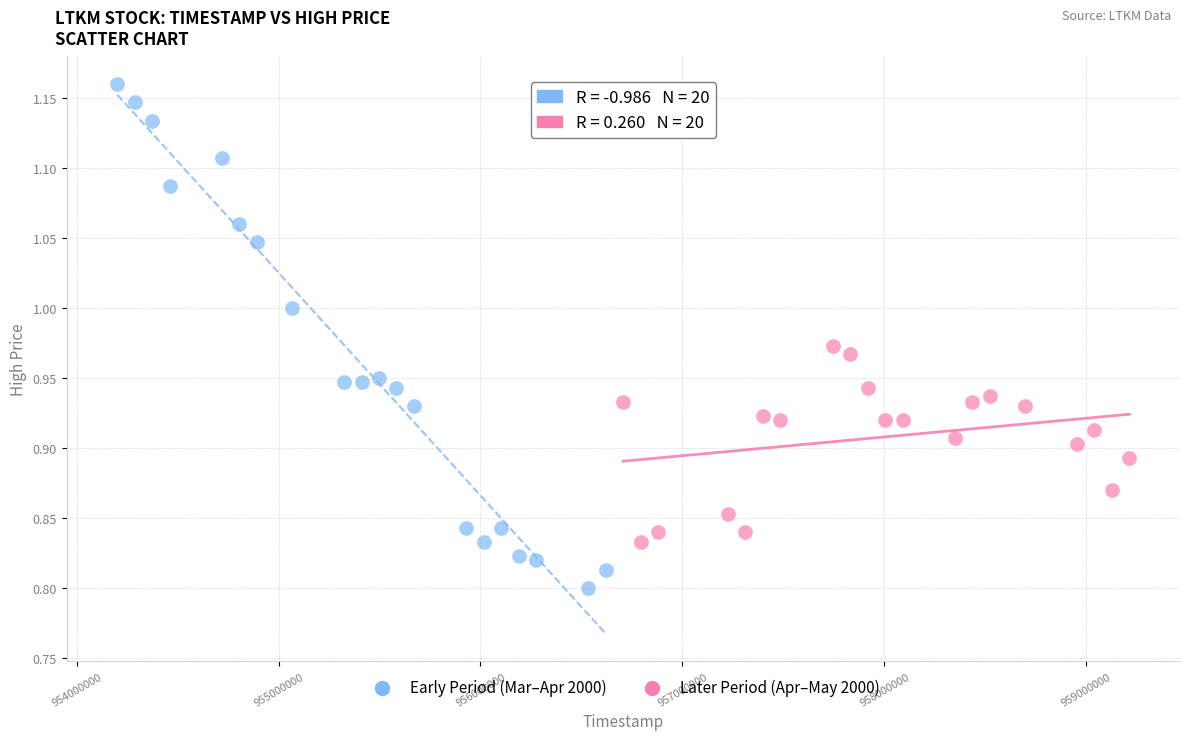

Which series has the largest Y range (max minus min)?

Early Period (Mar–Apr 2000)